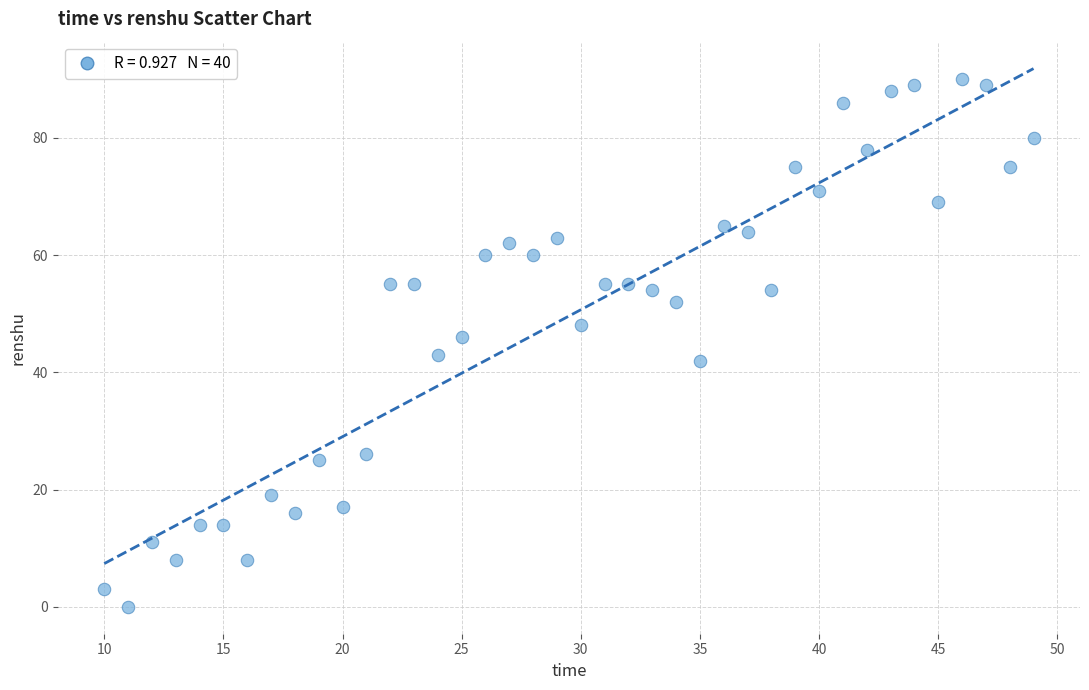

What is the range of X values (max minus min)?

39